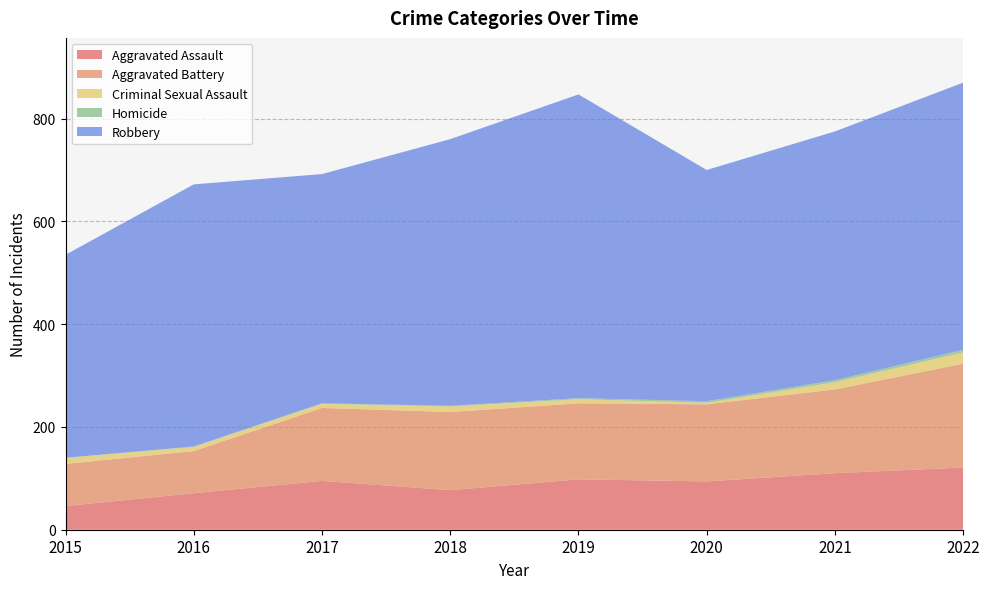

Reading left to right, extract all data points from this chart.

Aggravated Assault: 2015=46	2016=71	2017=95	2018=77	2019=98	2020=94	2021=110	2022=121
Aggravated Battery: 2015=82	2016=82	2017=142	2018=152	2019=148	2020=150	2021=163	2022=202
Criminal Sexual Assault: 2015=12	2016=8	2017=8	2018=11	2019=8	2020=3	2021=14	2022=22
Homicide: 2015=0	2016=1	2017=1	2018=1	2019=2	2020=3	2021=4	2022=5
Robbery: 2015=395	2016=510	2017=446	2018=519	2019=591	2020=450	2021=484	2022=520